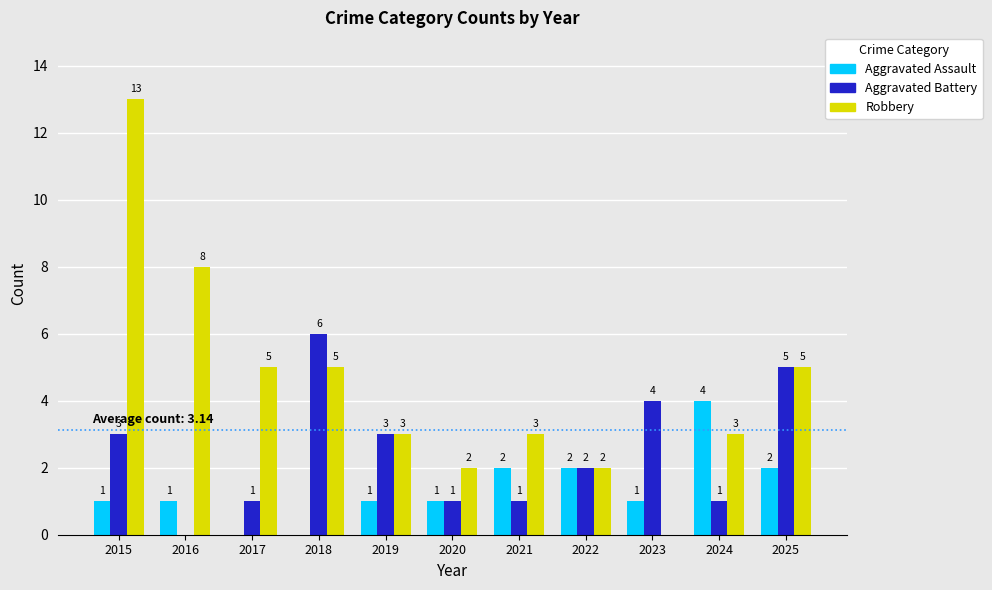

The value of Aggravated Battery at 2019 is 1. True or false?

False